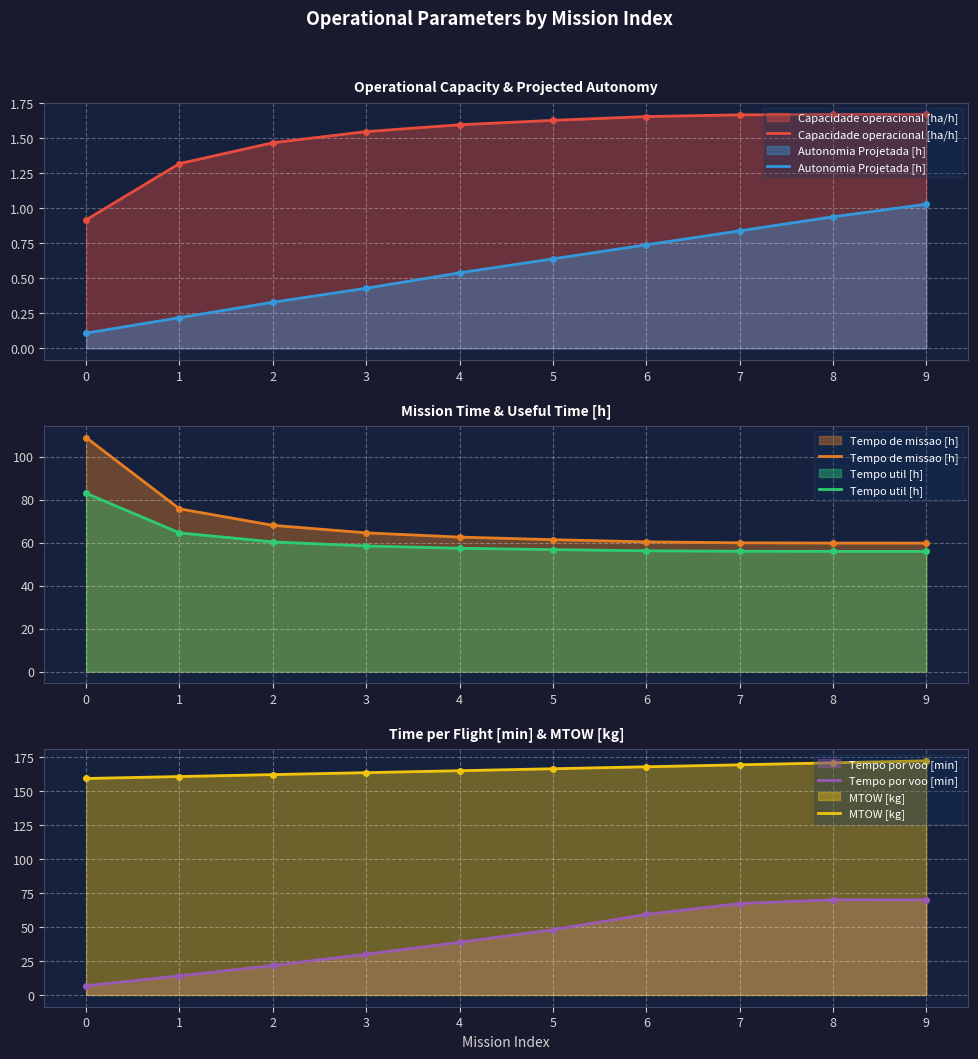

What is the difference between the highest and lowest values at 2?

161.6